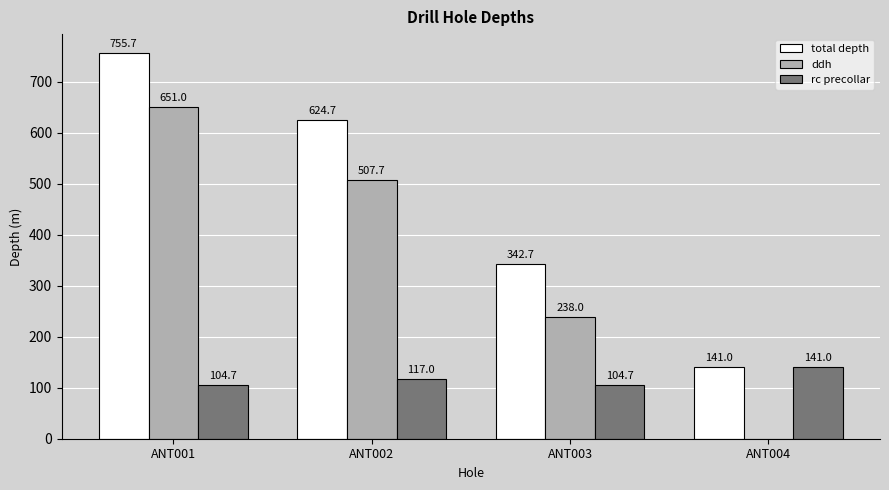

Reading left to right, extract all data points from this chart.

total depth: ANT001=755.7	ANT002=624.7	ANT003=342.7	ANT004=141.0
ddh: ANT001=651.0	ANT002=507.7	ANT003=238.0	ANT004=0.0
rc precollar: ANT001=104.7	ANT002=117.0	ANT003=104.7	ANT004=141.0